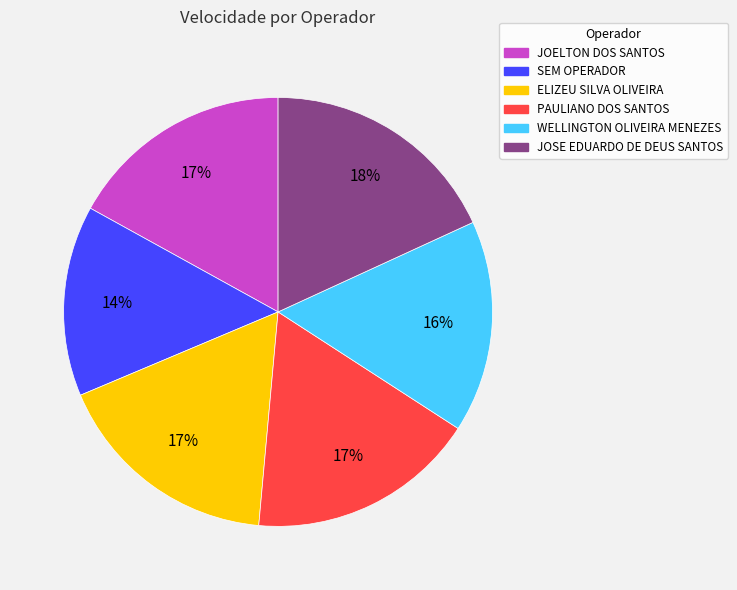

Is it true that WELLINGTON OLIVEIRA MENEZES is 26% of the pie?

False